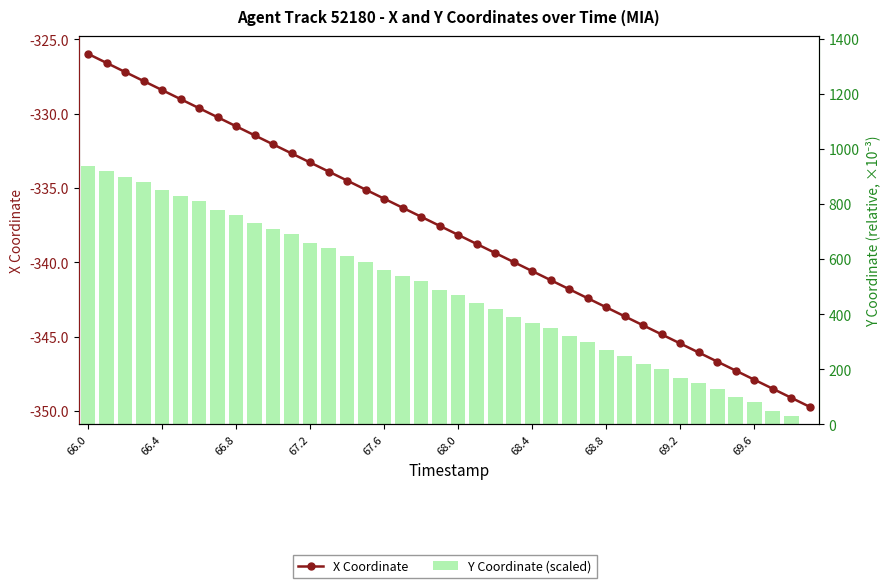

How many distinct data groups are displayed?

2